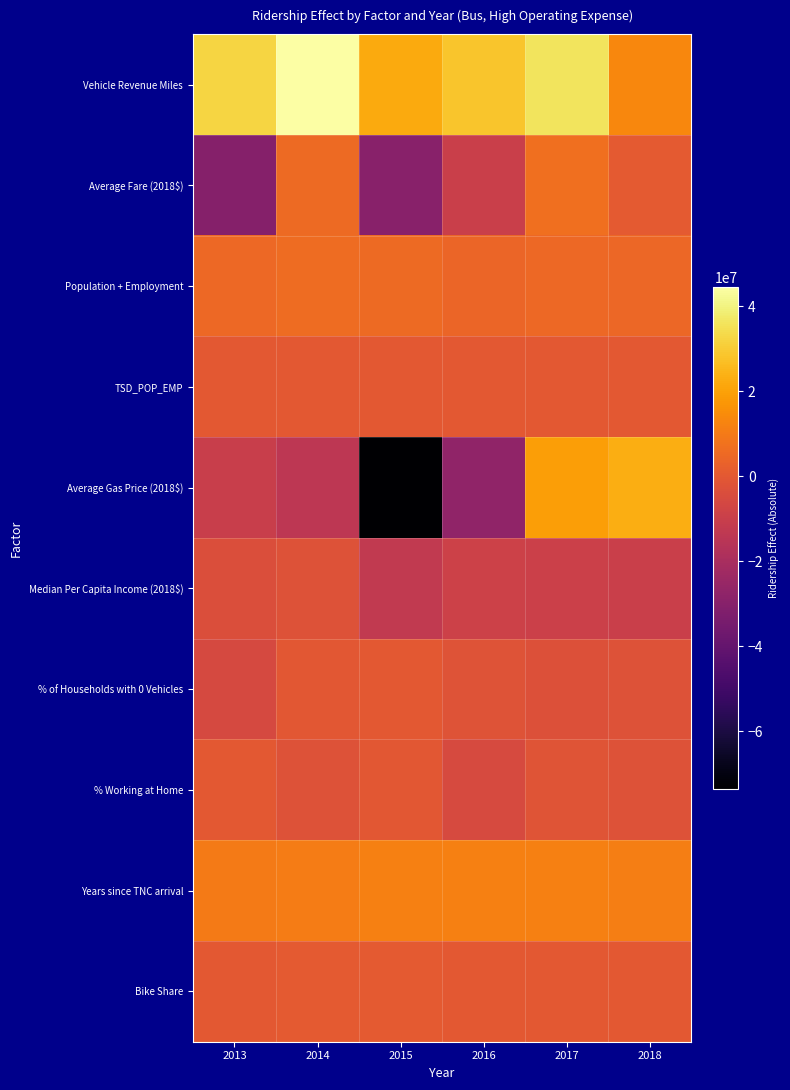

Reading right to left, list all the values displayed in this chart.

Vehicle Revenue Miles: 2018=13494017.9	2017=36094764.5	2016=28354518.2	2015=22300323.9	2014=44464361.3	2013=32347468.0
Average Fare (2018$): 2018=302980.8	2017=7019397.6	2016=-9484178.2	2015=-29738618.3	2014=5731873.4	2013=-30482347.7
Population + Employment: 2018=4414606.8	2017=5059226.7	2016=4134761.2	2015=5488900.4	2014=5926989.8	2013=5022782.1
TSD_POP_EMP: 2018=44511.3	2017=-61162.4	2016=-18499.7	2015=38807.4	2014=-46636.6	2013=30209.8
Average Gas Price (2018$): 2018=23172844.1	2017=19363497.9	2016=-27295891.2	2015=-73533573.0	2014=-13762563.6	2013=-10032474.6
Median Per Capita Income (2018$): 2018=-9598533.8	2017=-9085202.6	2016=-8980064.3	2015=-12298054.8	2014=-2123879.7	2013=-3509162.3
% of Households with 0 Vehicles: 2018=-2398020.7	2017=-2792690.4	2016=-1687016.6	2015=-203796.6	2014=-624618.7	2013=-5542446.2
% Working at Home: 2018=-2303605.6	2017=-1482654.4	2016=-5007717.1	2015=-316216.4	2014=-2398081.6	2013=-28849.2
Years since TNC arrival: 2018=11212721.4	2017=11424281.8	2016=11591750.2	2015=11713425.2	2014=10726477.1	2013=10317510.2
Bike Share: 2018=5274.1	2017=0.0	2016=113524.0	2015=315076.5	2014=246163.3	2013=0.0